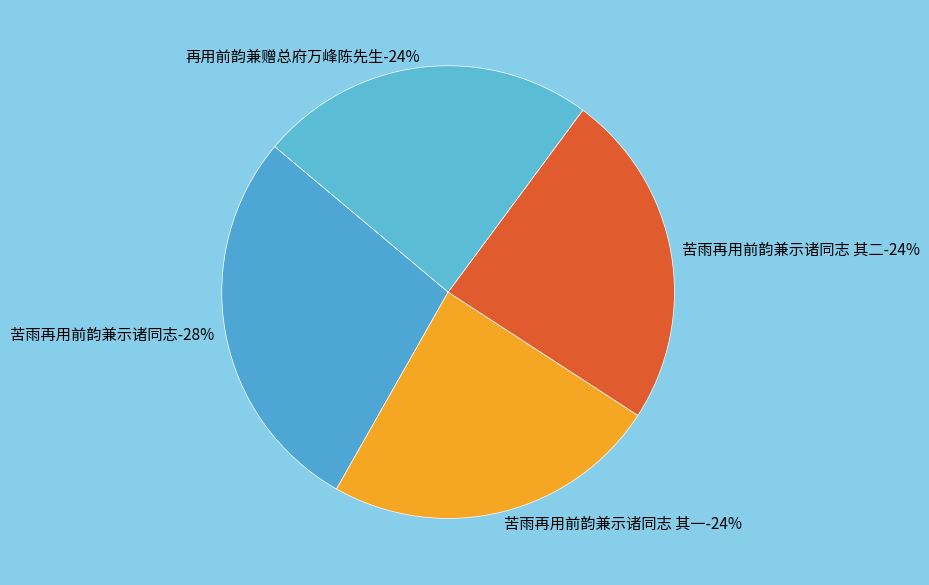

Is 再用前韵兼赠总府万峰陈先生 the majority of the pie?

No